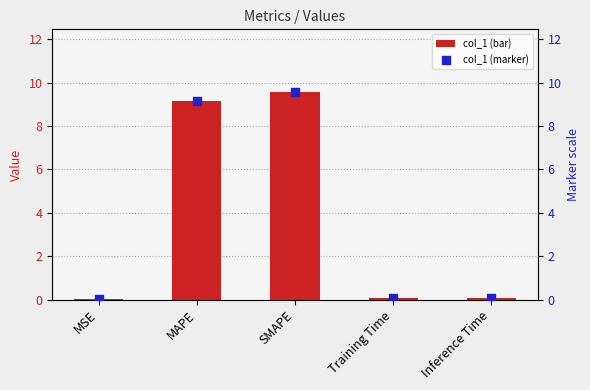

Which series has the widest spread of Y values?

col_1